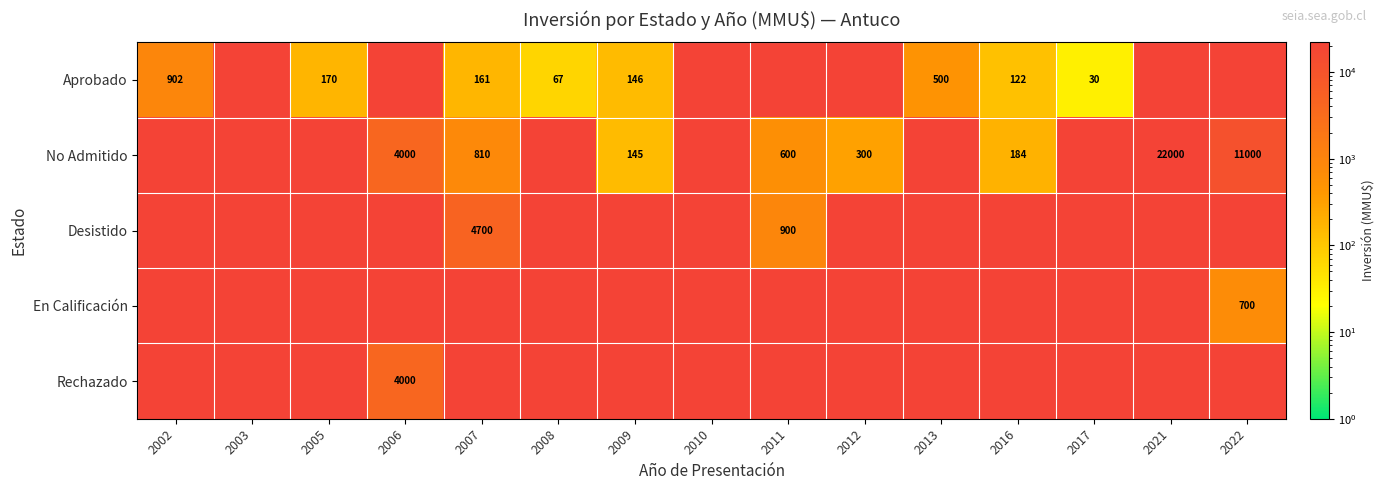

True or false: Aprobado has a value of 90 at 2005.

False